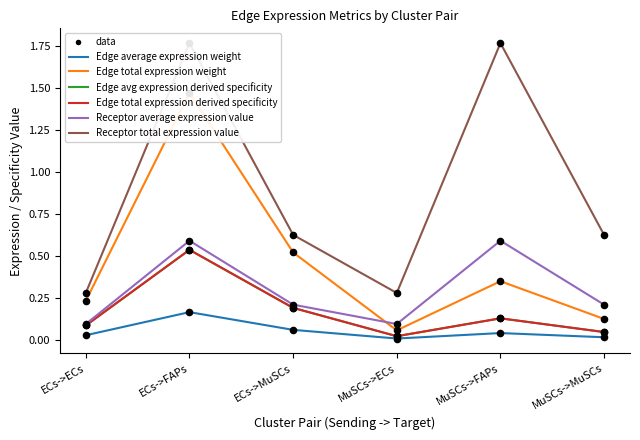

Which series contains the highest Y value?

Receptor total expression value